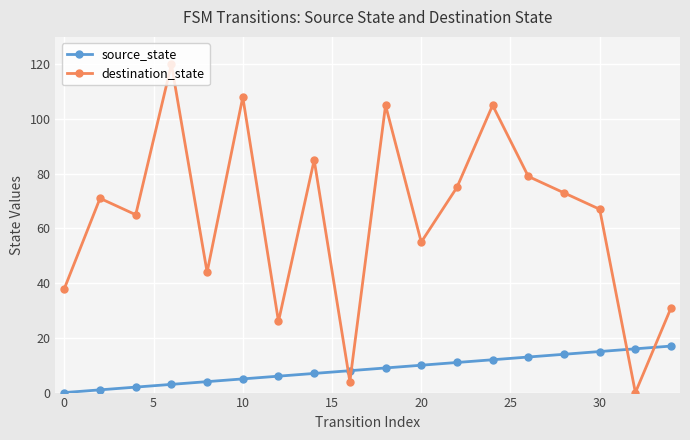

Reading left to right, transcribe all the data shown in this chart.

source_state: 0	1	2	3	4	5	6	7	8	9	10	11	12	13	14	15	16	17
destination_state: 38	71	65	120	44	108	26	85	4	105	55	75	105	79	73	67	0	31